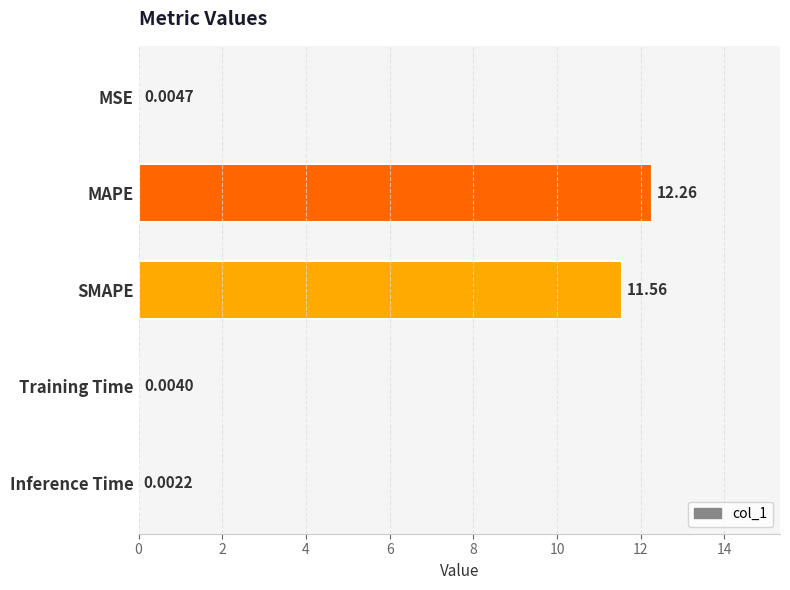

What is the sum of all values?

23.8